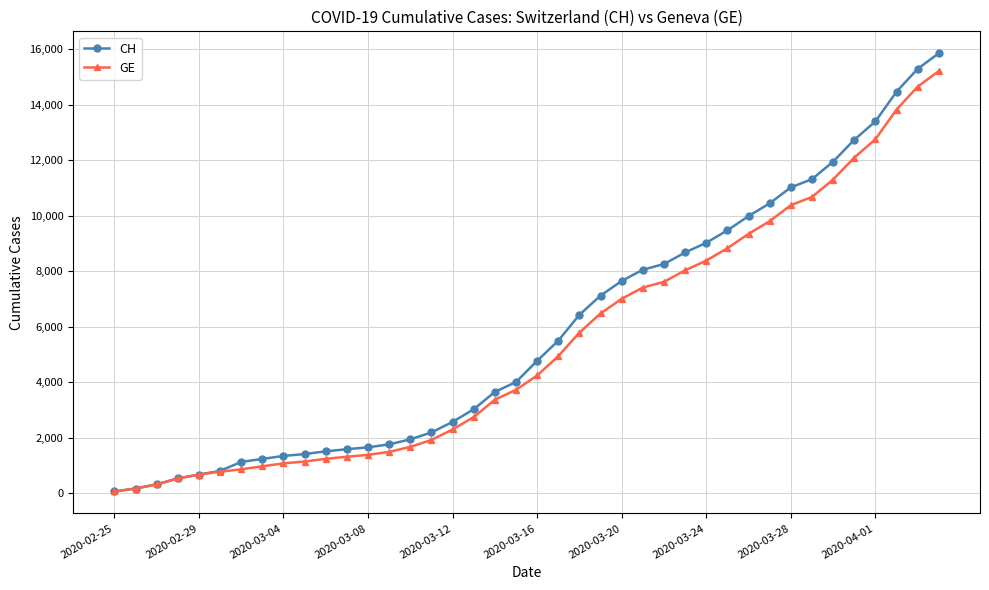

Which series has the largest range (max minus min)?

CH